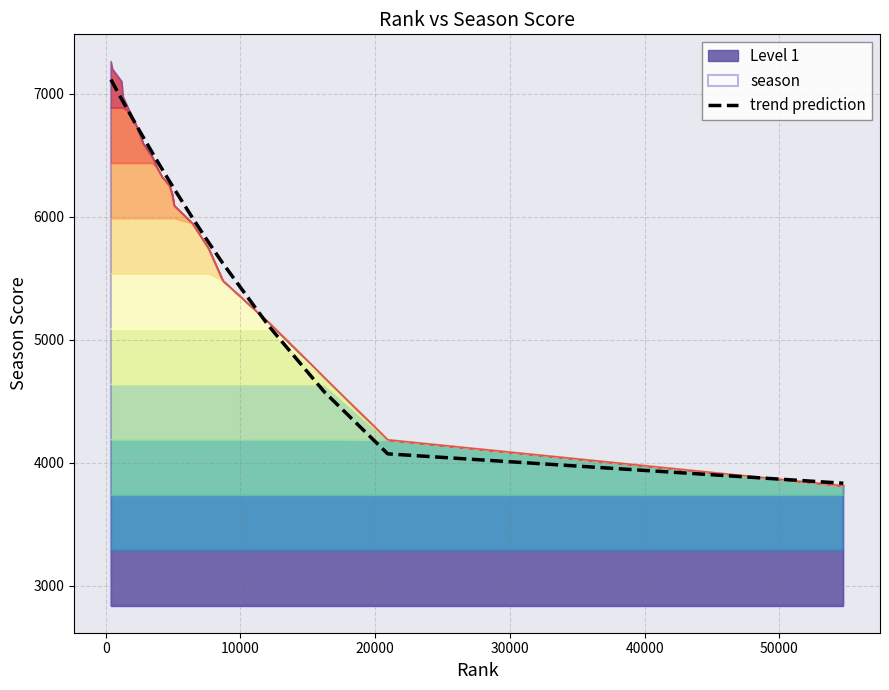

How many data points does each series have?

20